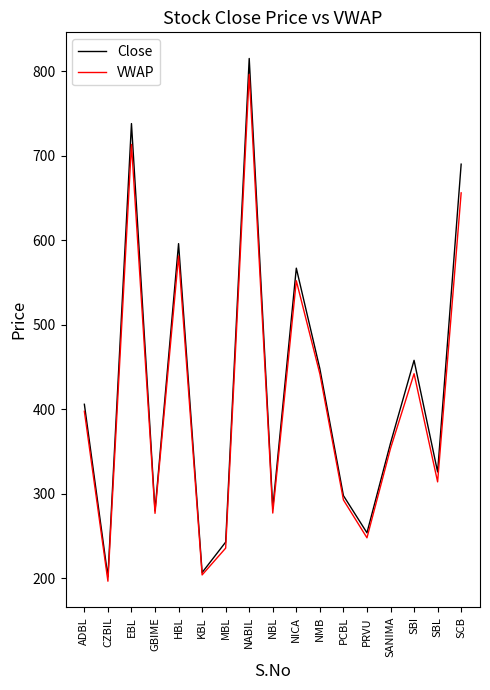

What value does the VWAP series have at PRVU?

248.1